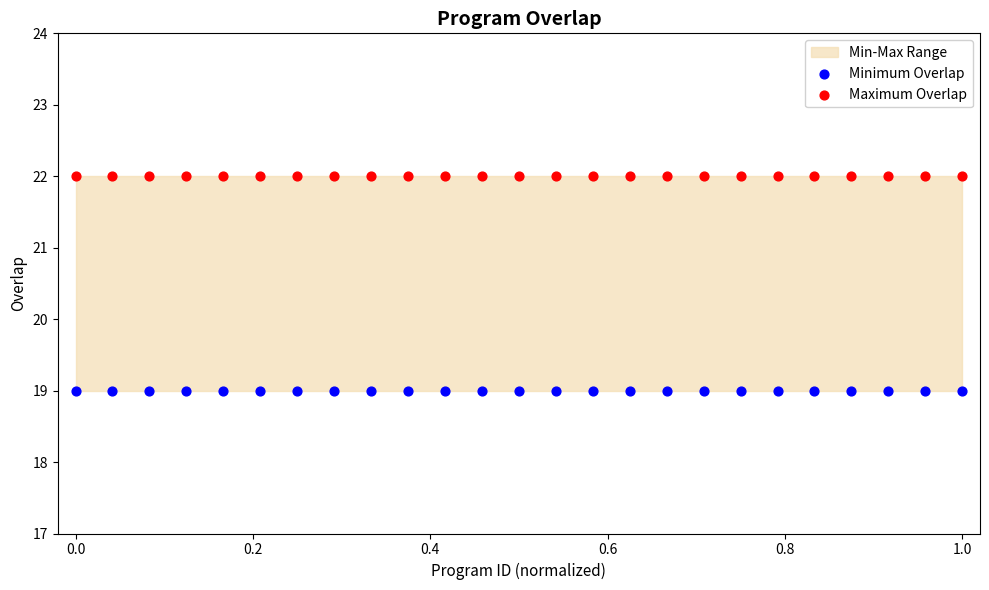

Which series contains the lowest Y value?

Minimum Overlap